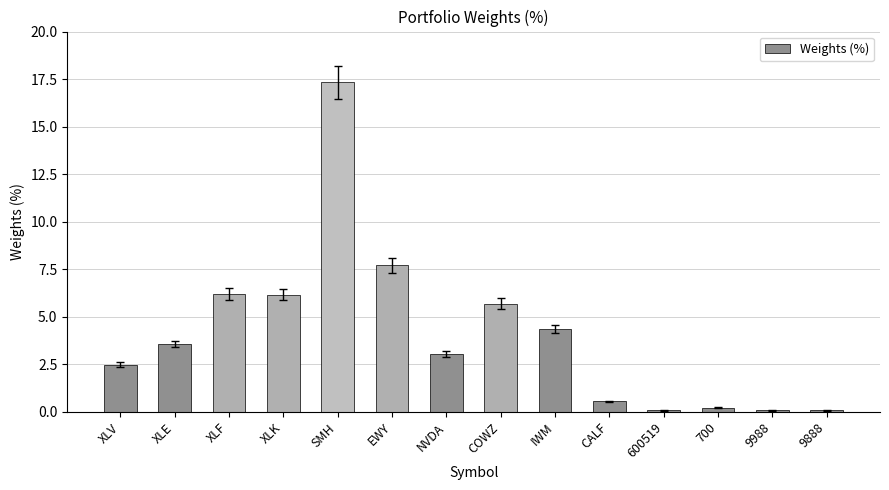

What is the difference between the second highest and second lowest values?

7.6